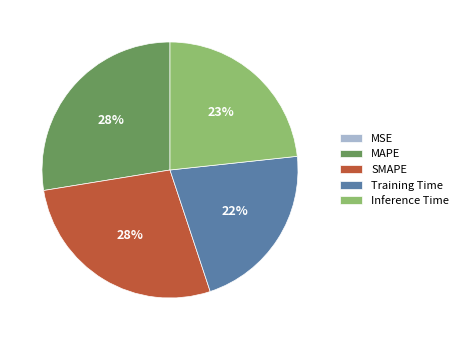

To the nearest percent, what is the difference between the Training Time and MAPE slice percentages?

6%